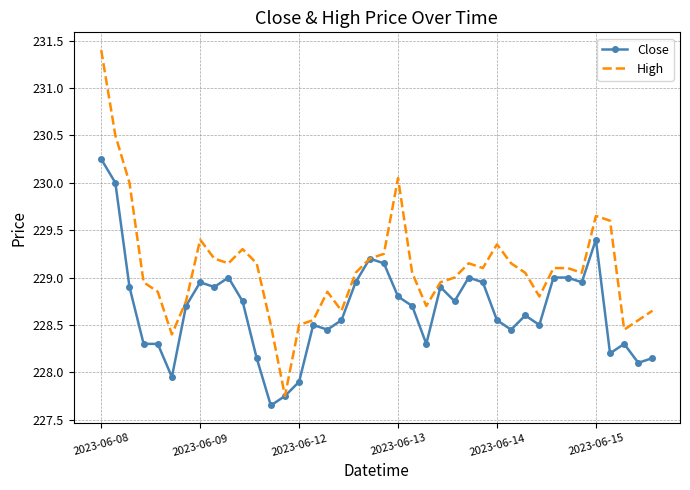

What is the highest value of the High series?

231.4